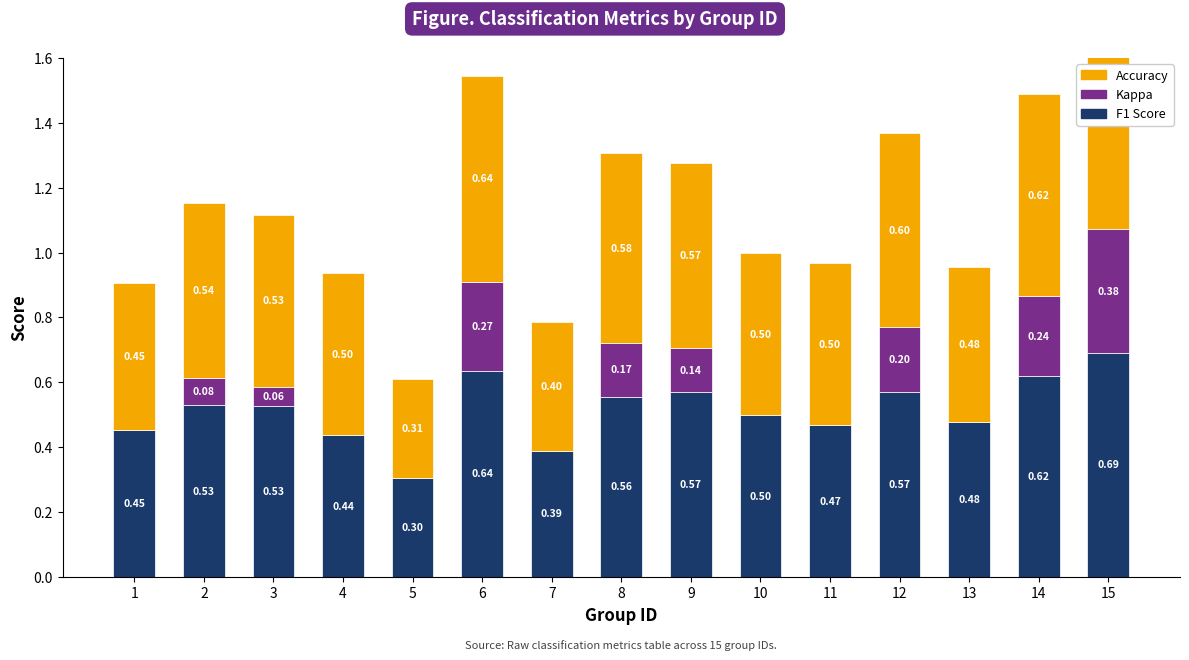

Reading left to right, extract all data points from this chart.

F1 Score: 1=0.5	2=0.5	3=0.5	4=0.4	5=0.3	6=0.6	7=0.4	8=0.6	9=0.6	10=0.5	11=0.5	12=0.6	13=0.5	14=0.6	15=0.7
Kappa: 1=0.0	2=0.1	3=0.1	4=0.0	5=0.0	6=0.3	7=0.0	8=0.2	9=0.1	10=0.0	11=0.0	12=0.2	13=0.0	14=0.2	15=0.4
Accuracy: 1=0.5	2=0.5	3=0.5	4=0.5	5=0.3	6=0.6	7=0.4	8=0.6	9=0.6	10=0.5	11=0.5	12=0.6	13=0.5	14=0.6	15=0.7